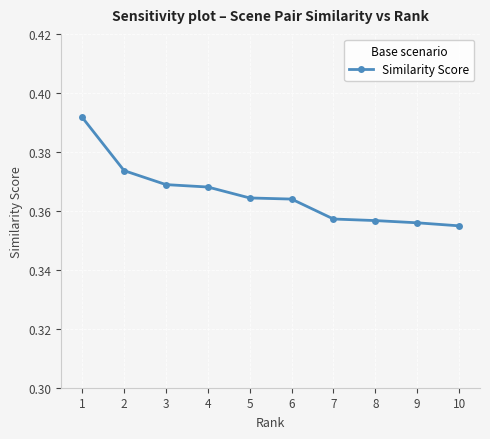

What is the sum of the values at 6 and 8?

0.7